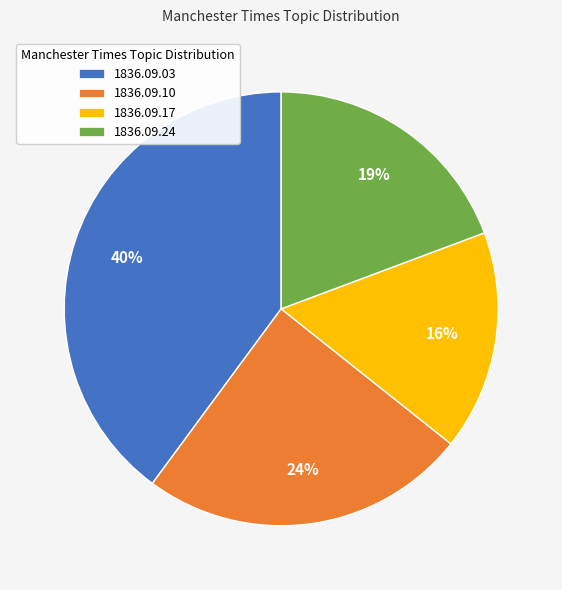

Which slice is the smallest?

1836.09.17